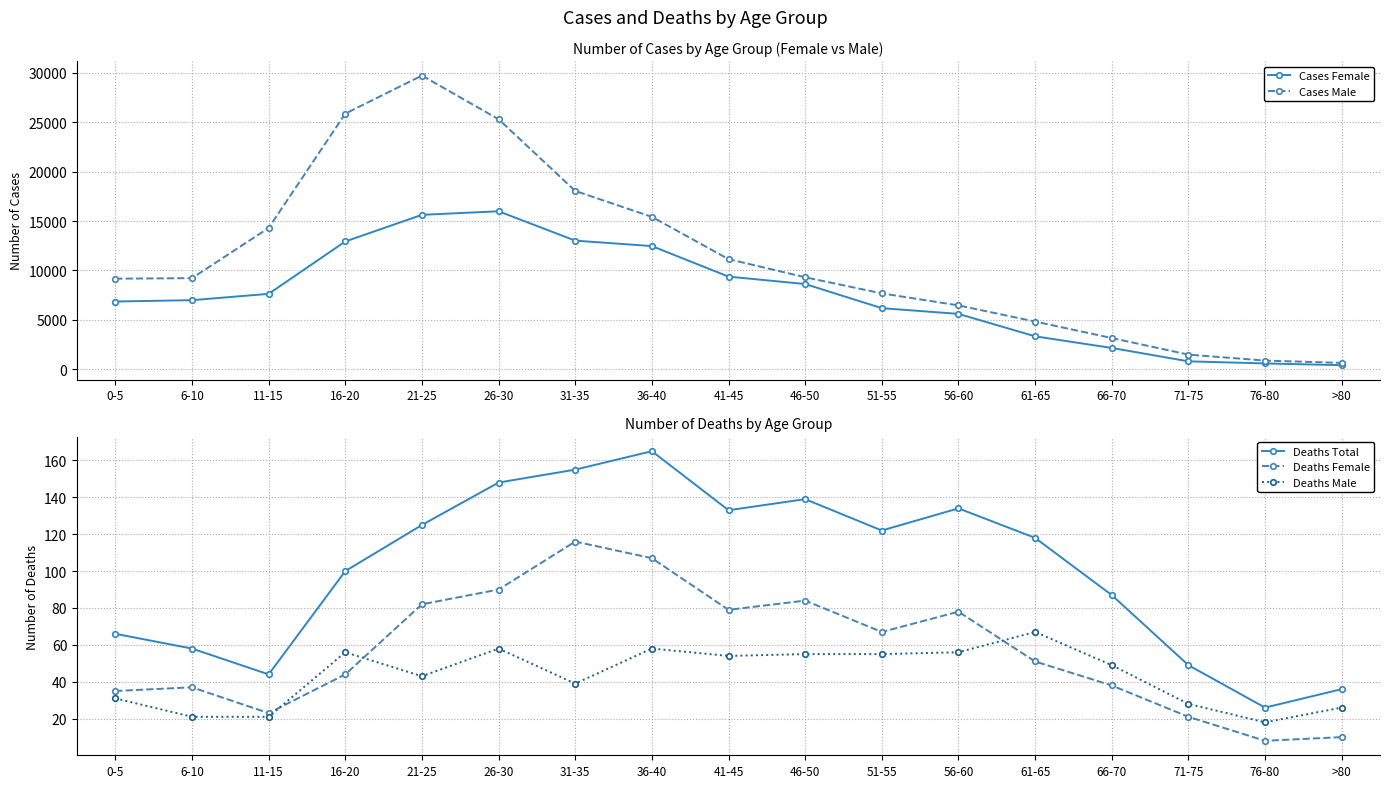

What is the greatest value displayed?

29718